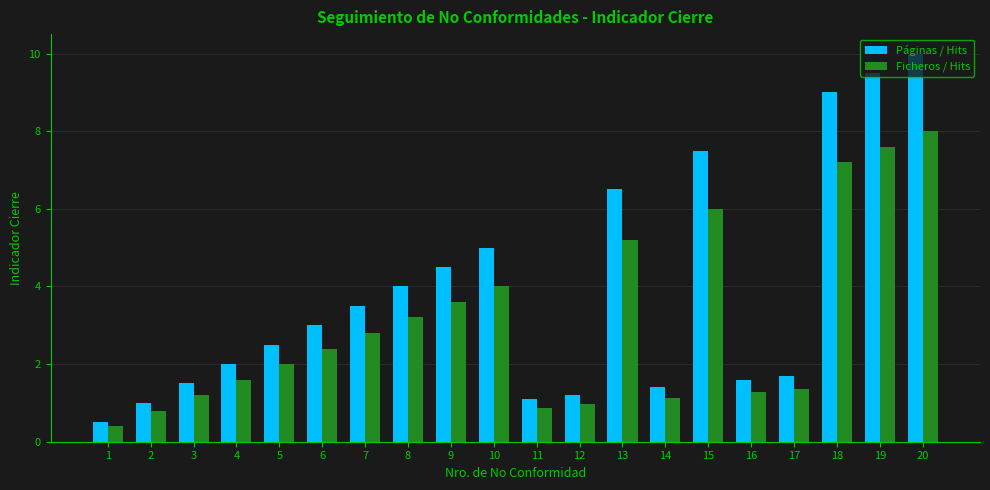

Which series changed the most between 4 and 20?

Páginas / Hits